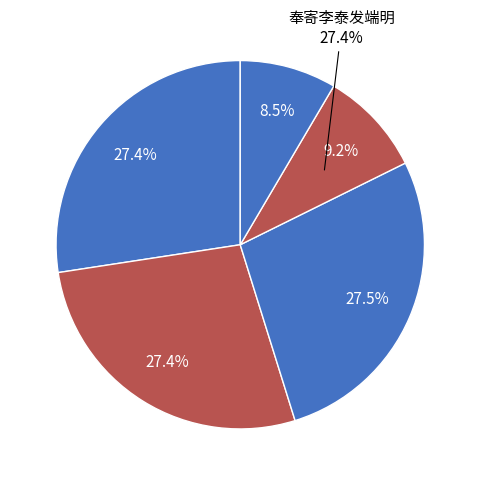

How many slices are in this pie chart?

5